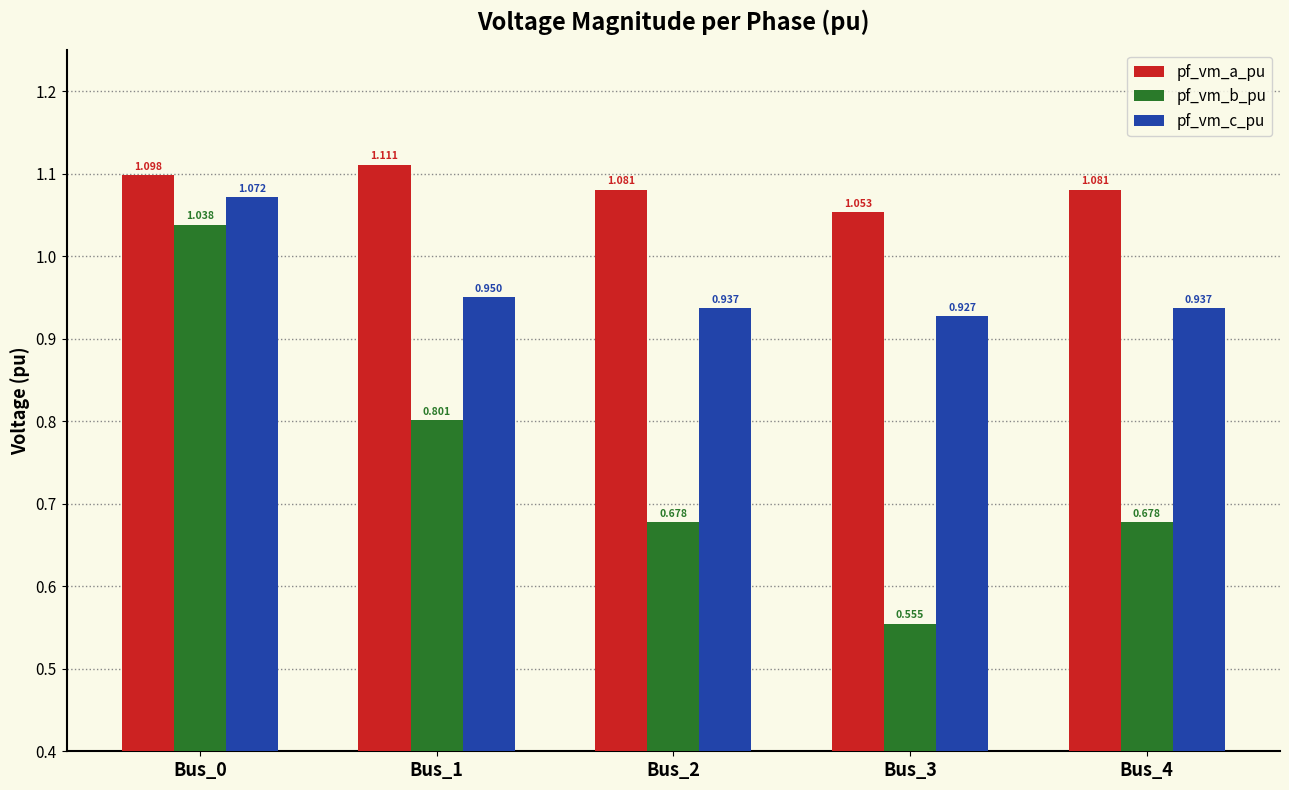

Which series changed the most between Bus_0 and Bus_1?

pf_vm_b_pu